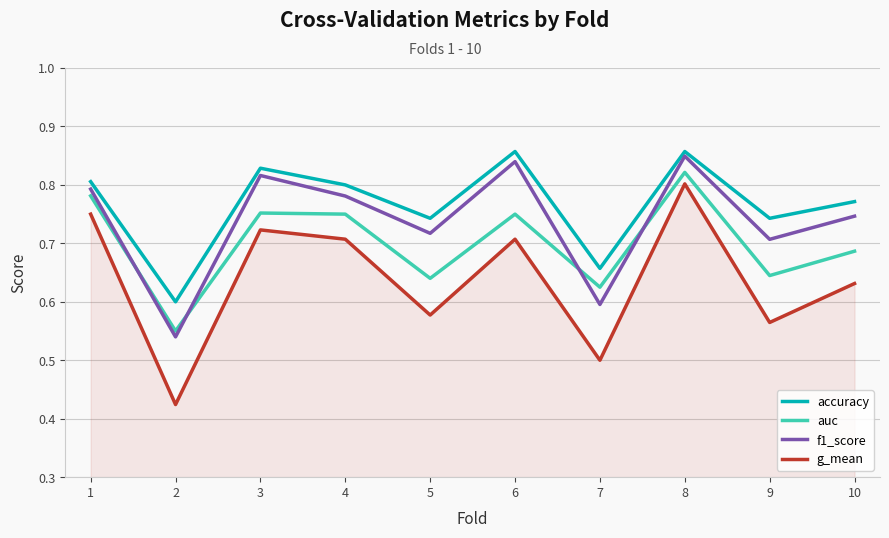

Count the g_mean values in the range 0 to 1.

10